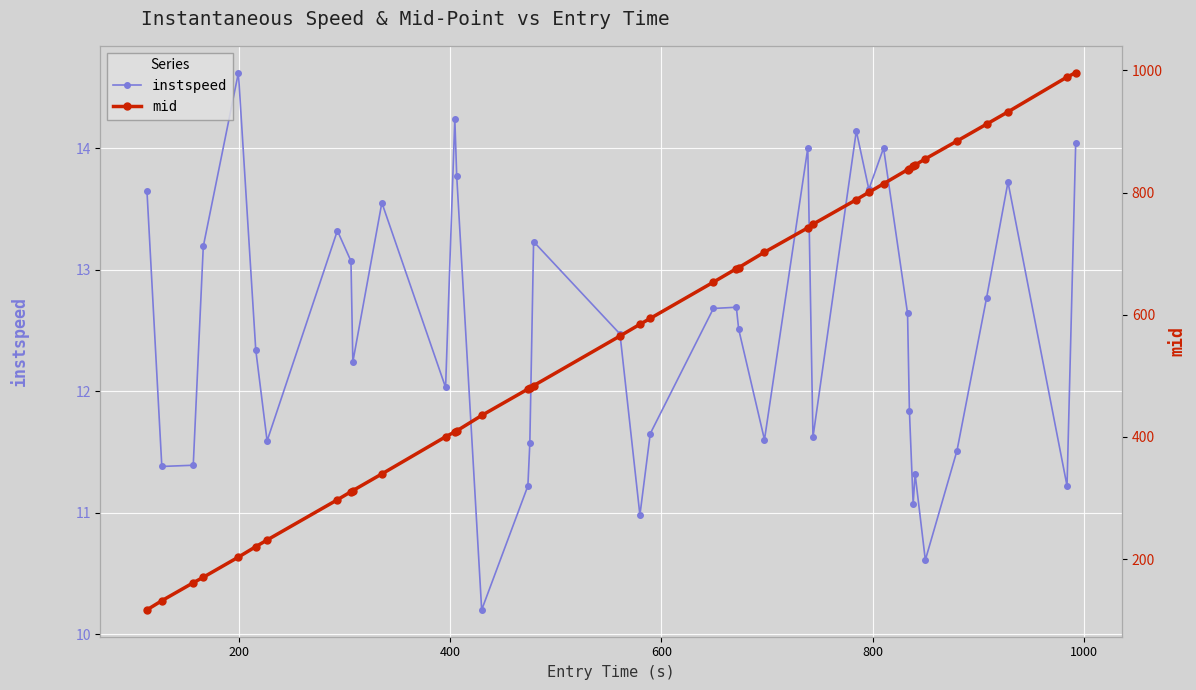

What is the minimum value for instspeed?

10.2